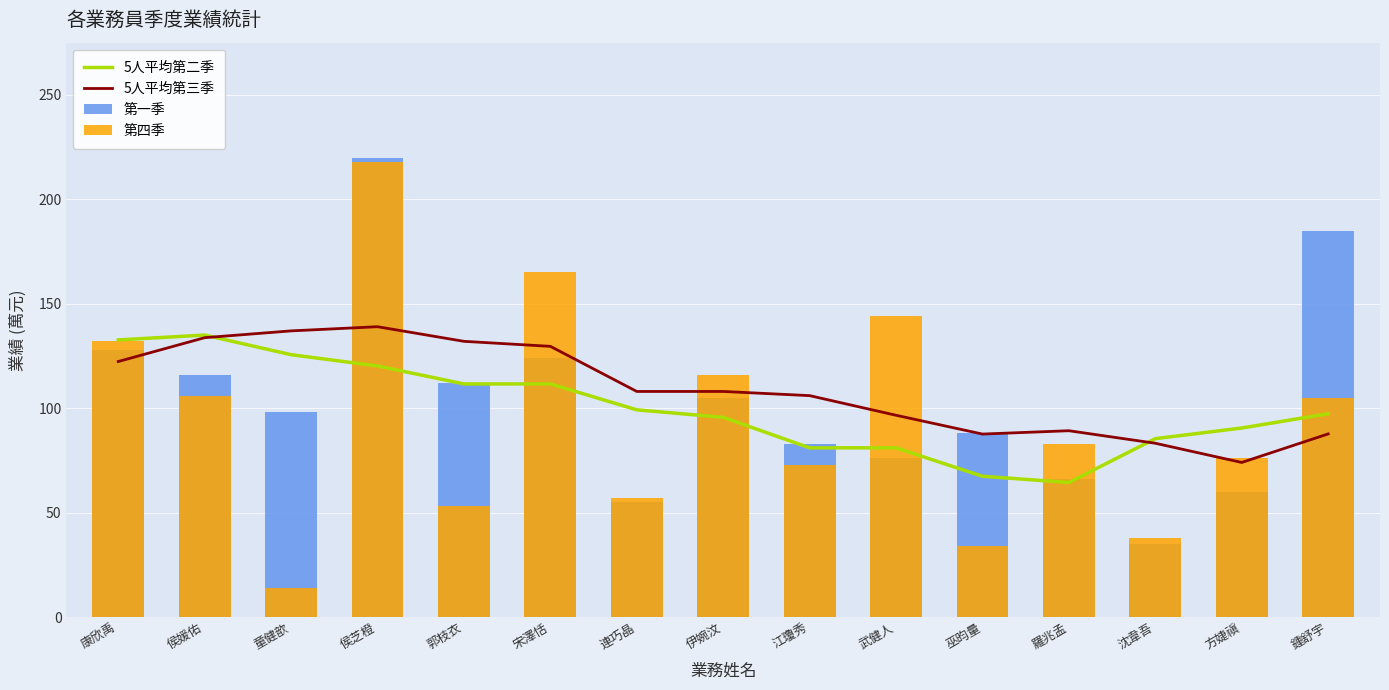

Does the chart contain any negative values?

No